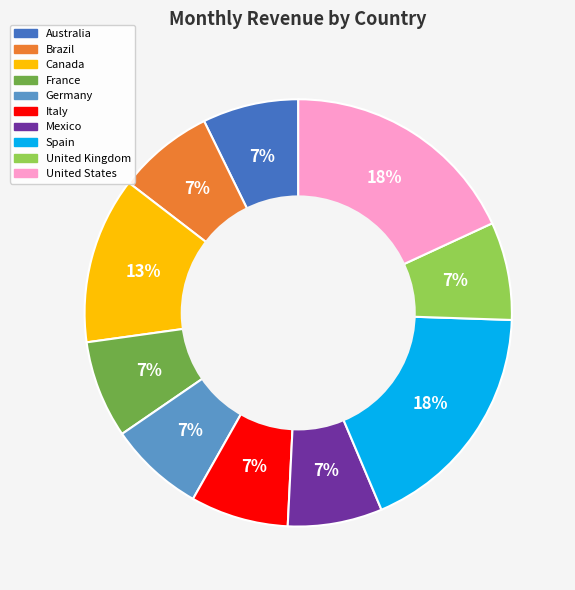

To the nearest percent, what is the average slice percentage?

10%